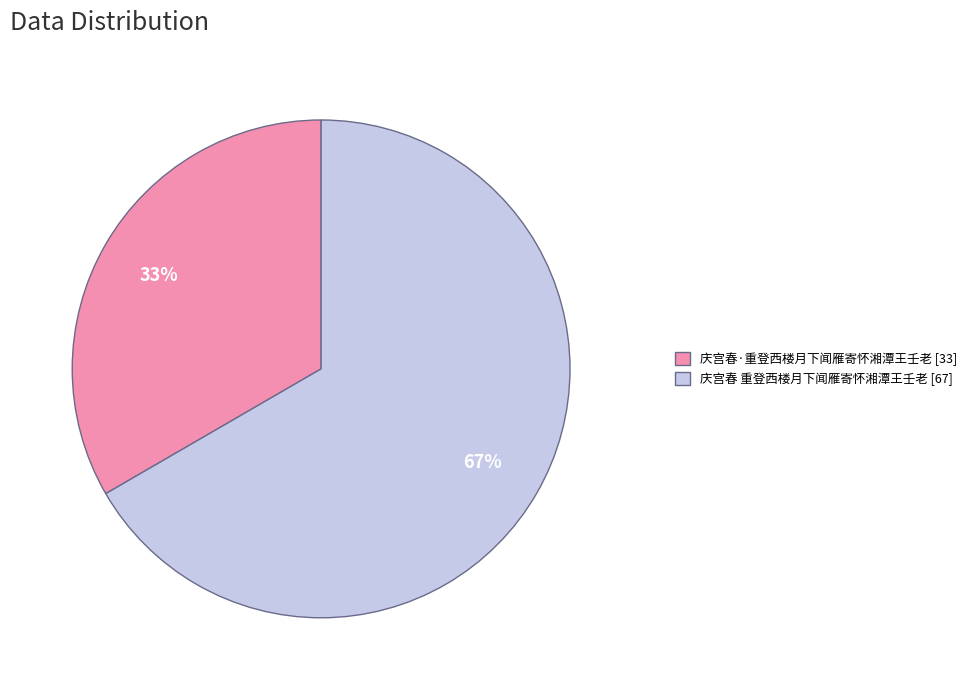

To the nearest percent, what is the average slice percentage?

50%